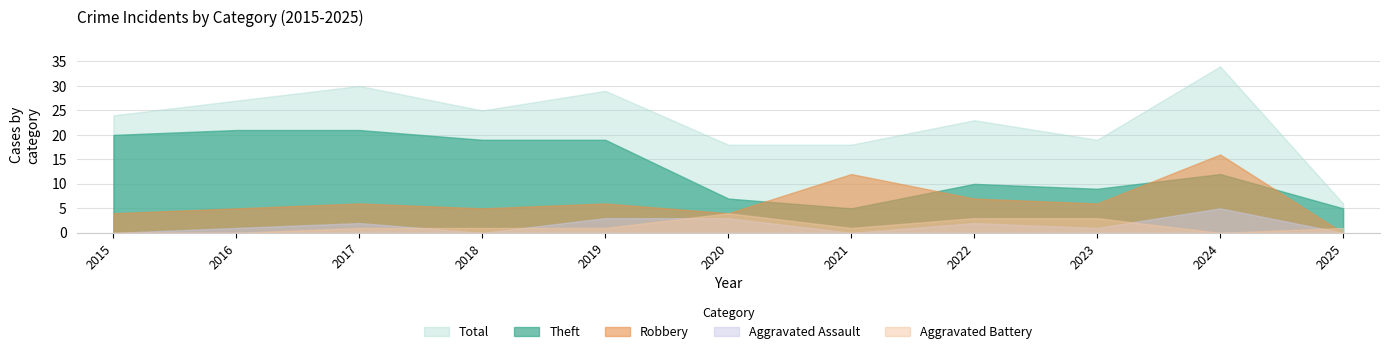

The value of Theft at 2021 is 5. True or false?

True